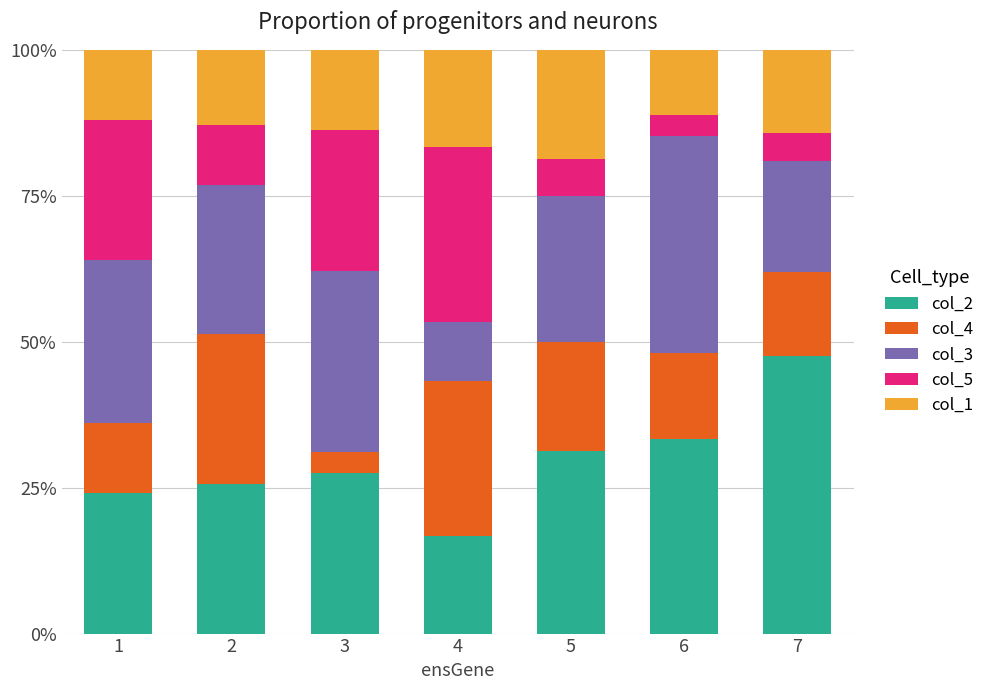

What are all the series names shown in the legend?

col_2, col_4, col_3, col_5, col_1